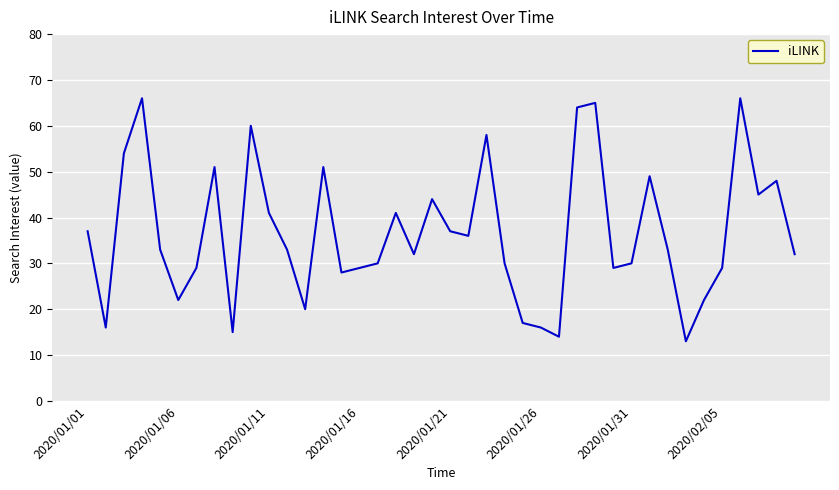

How many interior local valleys (lower than both neighbors) does the data have?

11